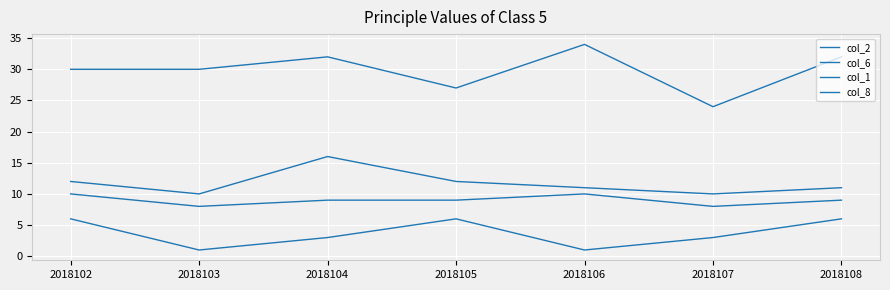

At which category does col_8 reach its first local valley?

2018103